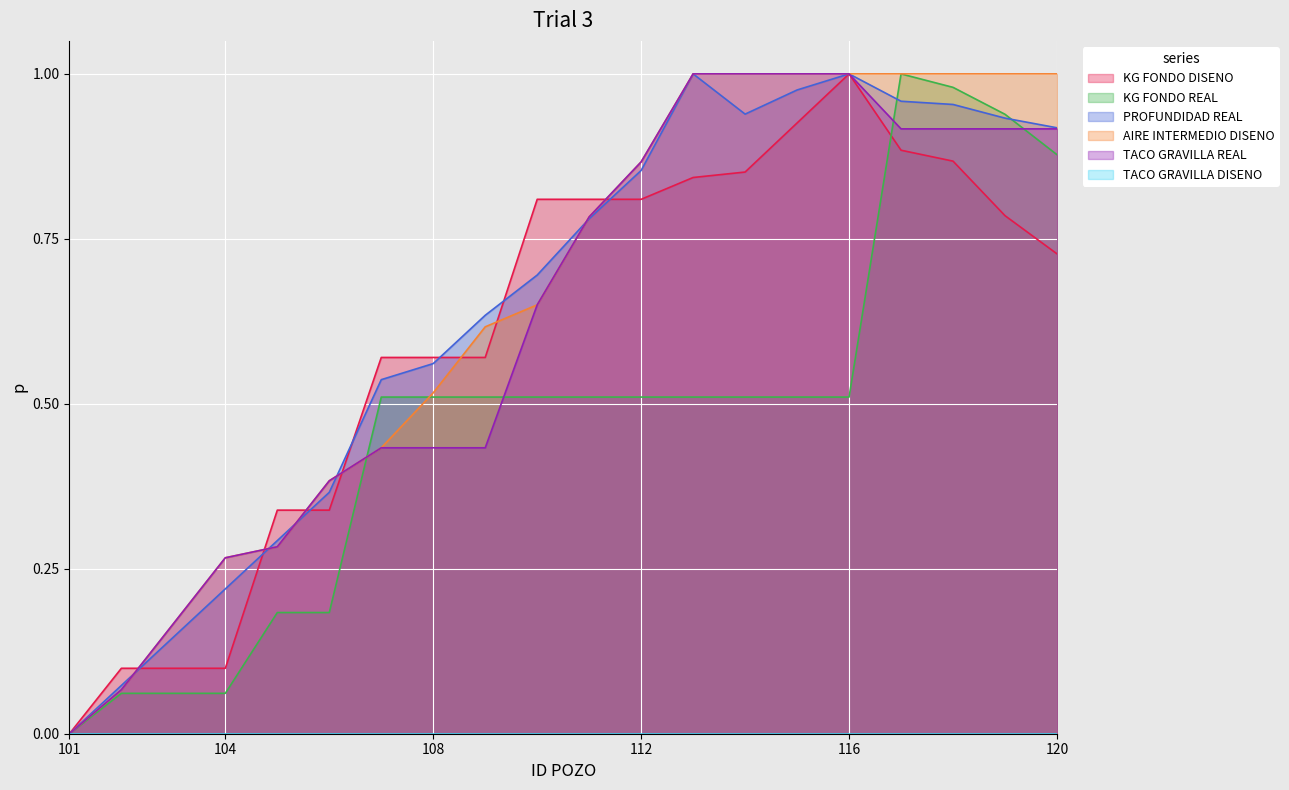

Which category has the highest value across all series?

116